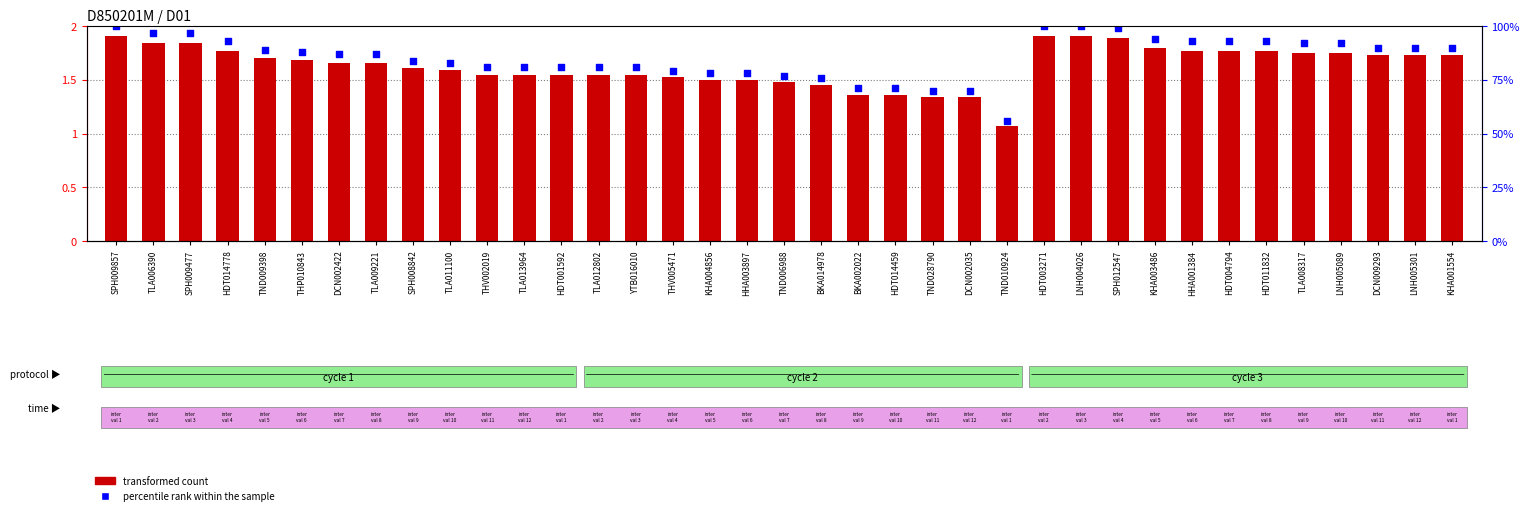

What are all the series names shown in the legend?

transformed count, percentile rank within the sample